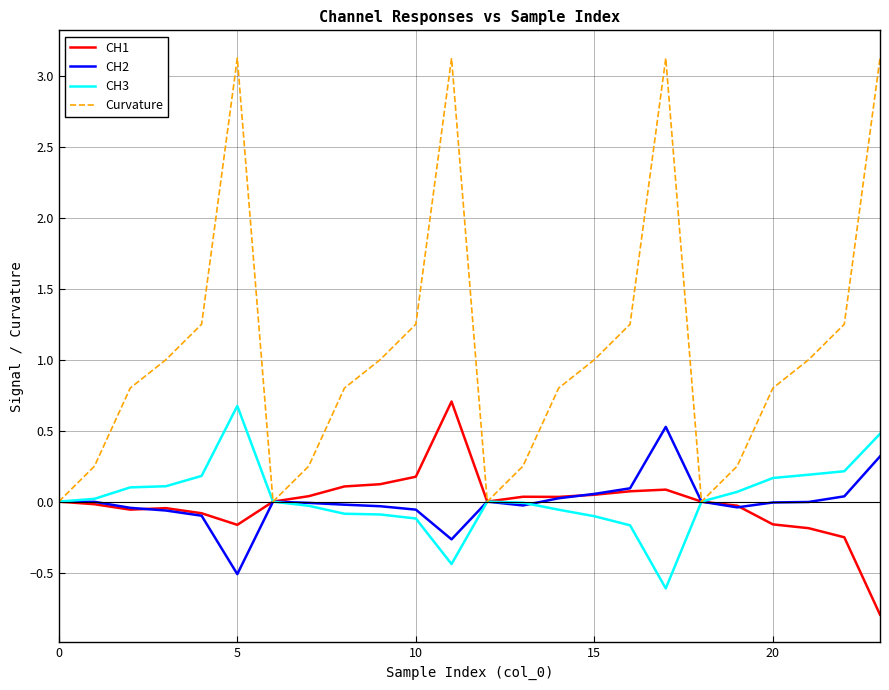

What is the maximum value shown in the chart?

3.1